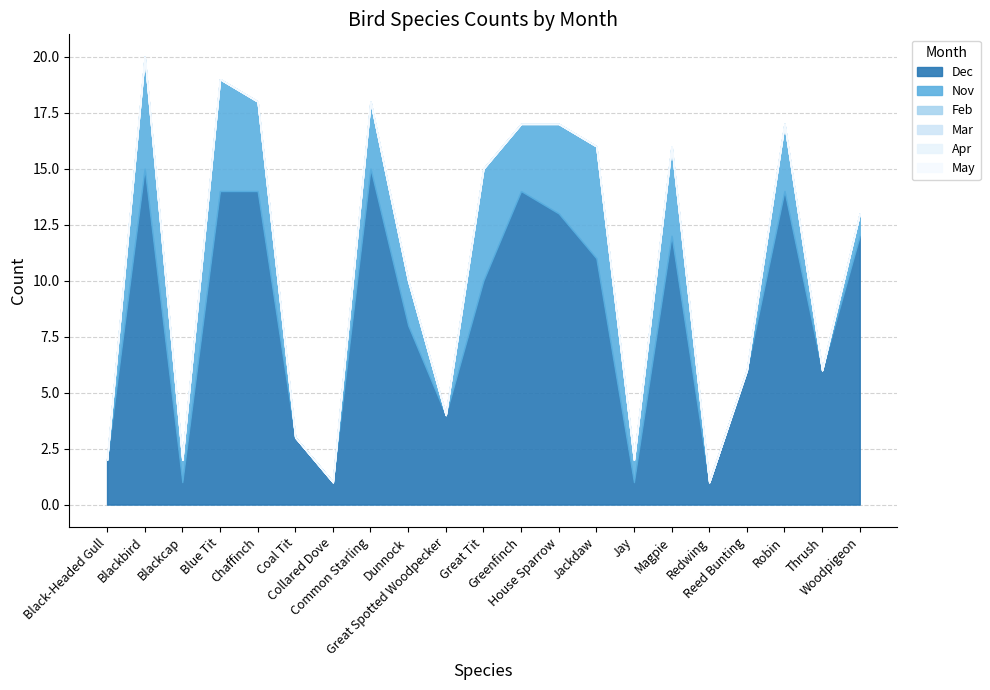

Does the chart have visible grid lines?

Yes